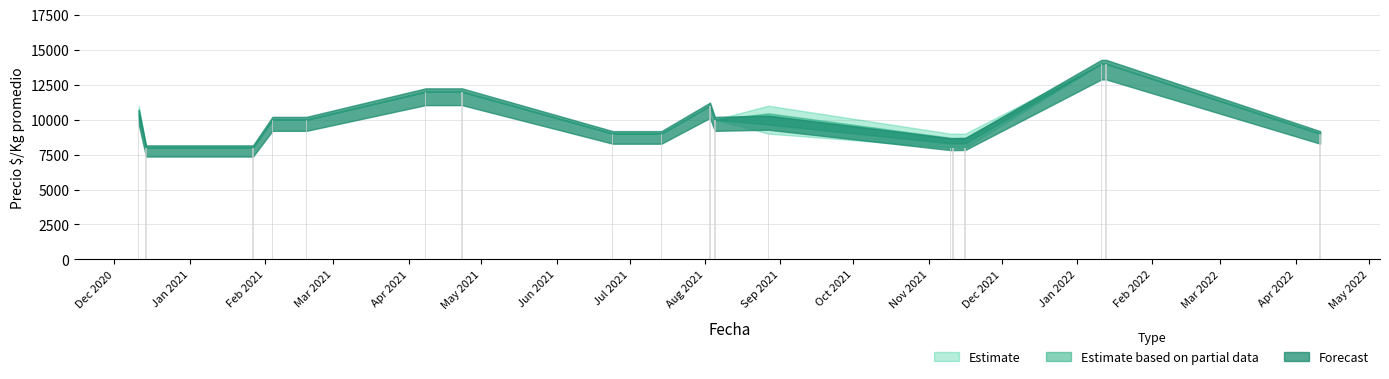

What is the value of the 5th bar from the left?

10000